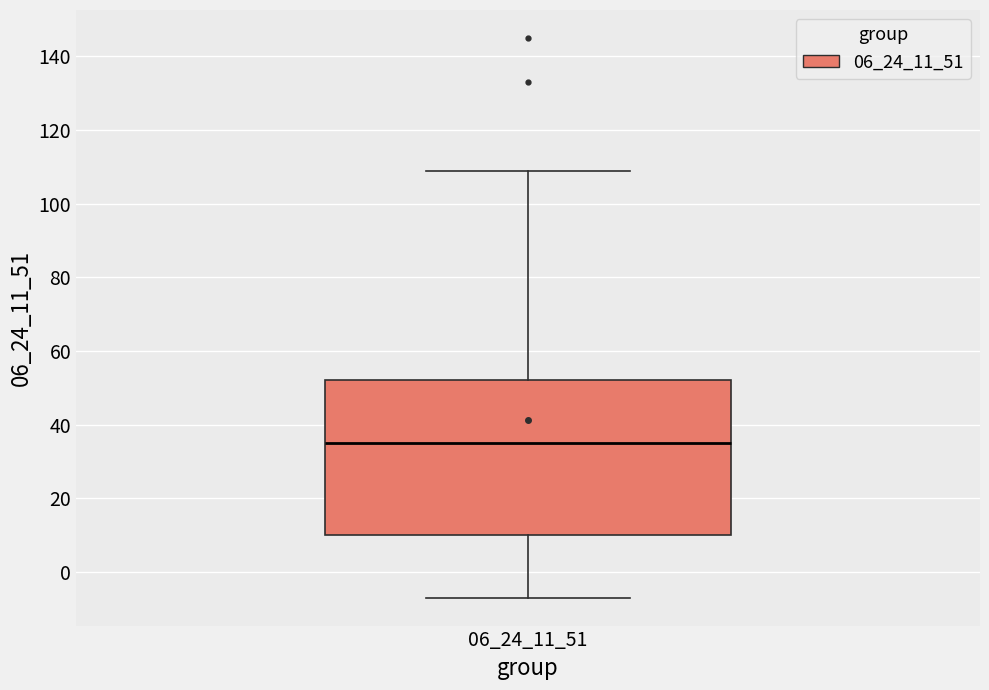

Transcribe this box plot: give where the median line is, the range the box spans, and where the two whiskers end, as read against the y-axis. The values are not printed on the chart, so give them approximately, as read against the axis.

median 36, box 10 to 52, whiskers -6 to 110